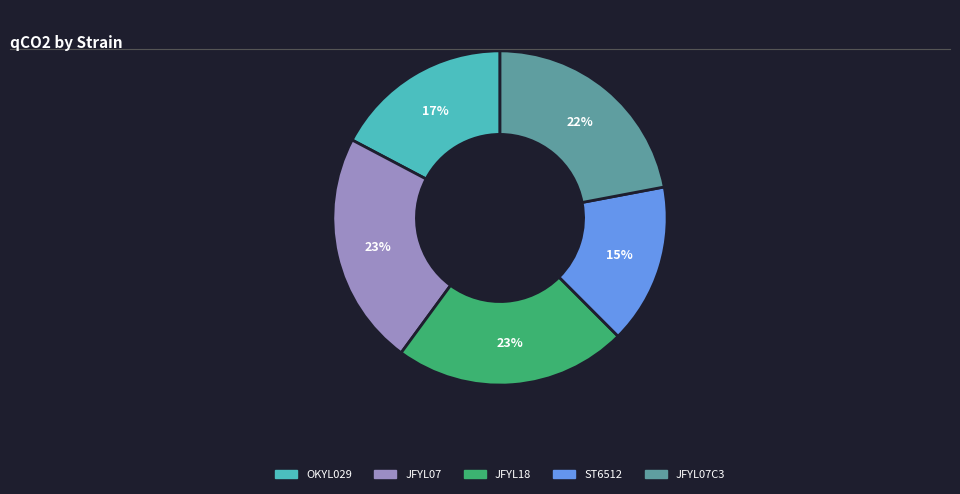

Does any single category account for the majority?

No